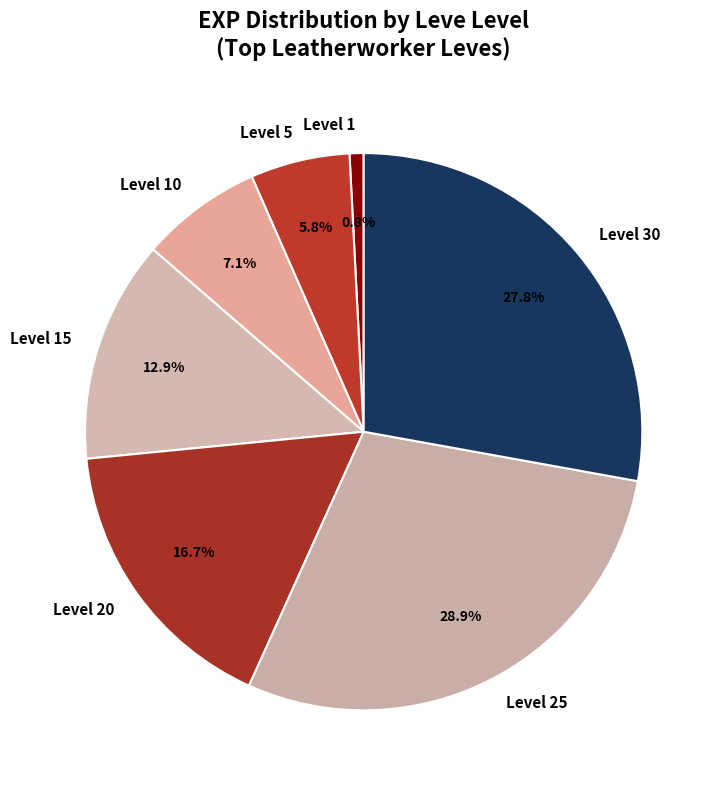

Does Level 15 represent more than half of the total?

No